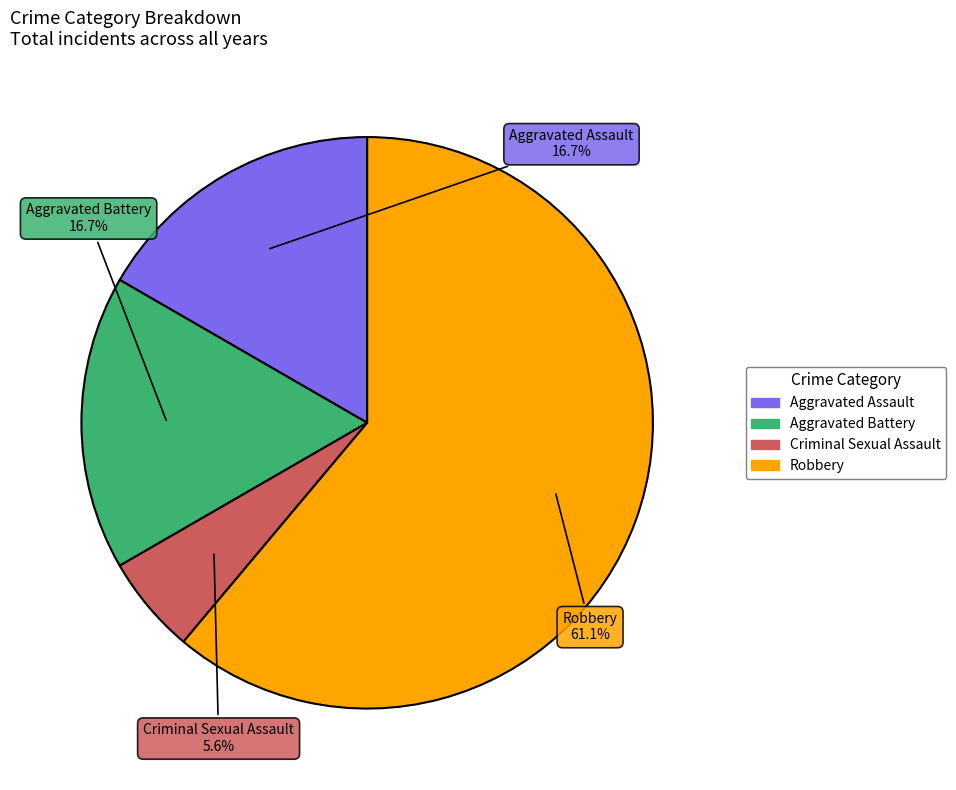

Count the number of slices in the pie.

4